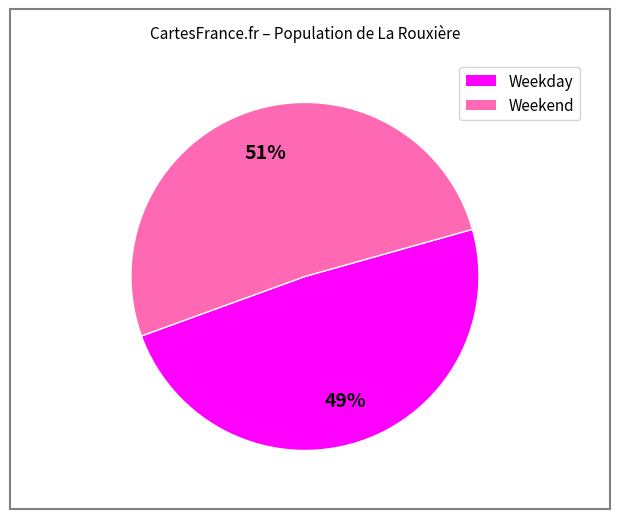

To the nearest percent, what is the difference between the largest and smallest slice percentages?

2%